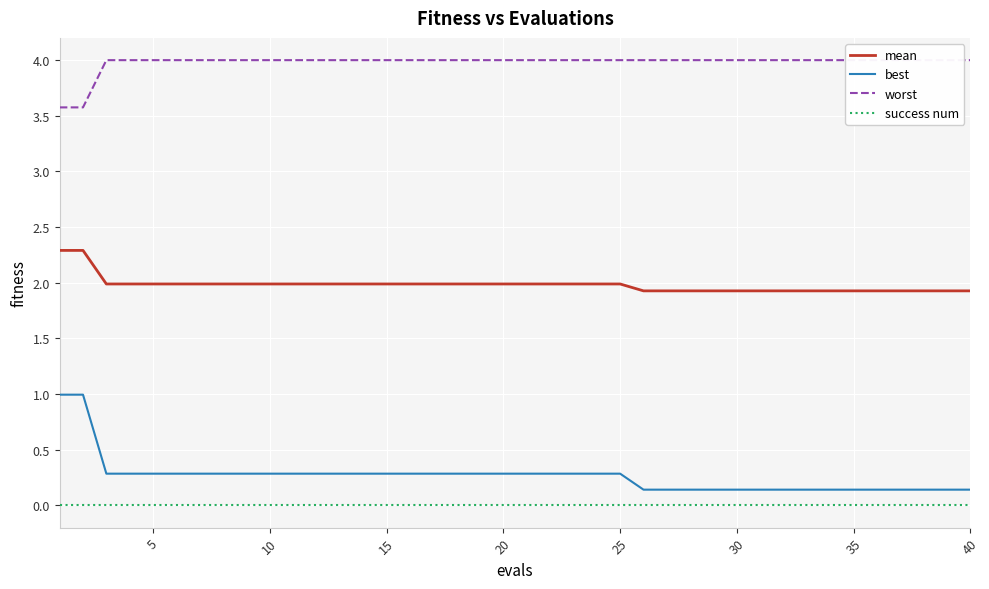

Which series has the largest range (max minus min)?

best